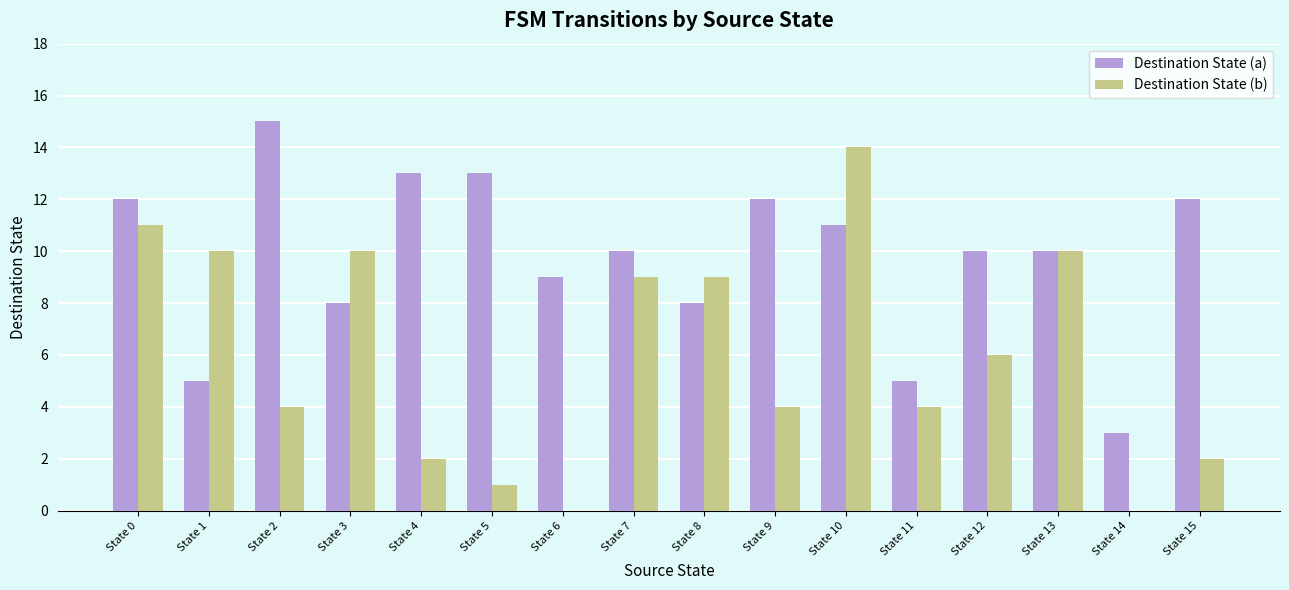

Are the bars horizontal?

No